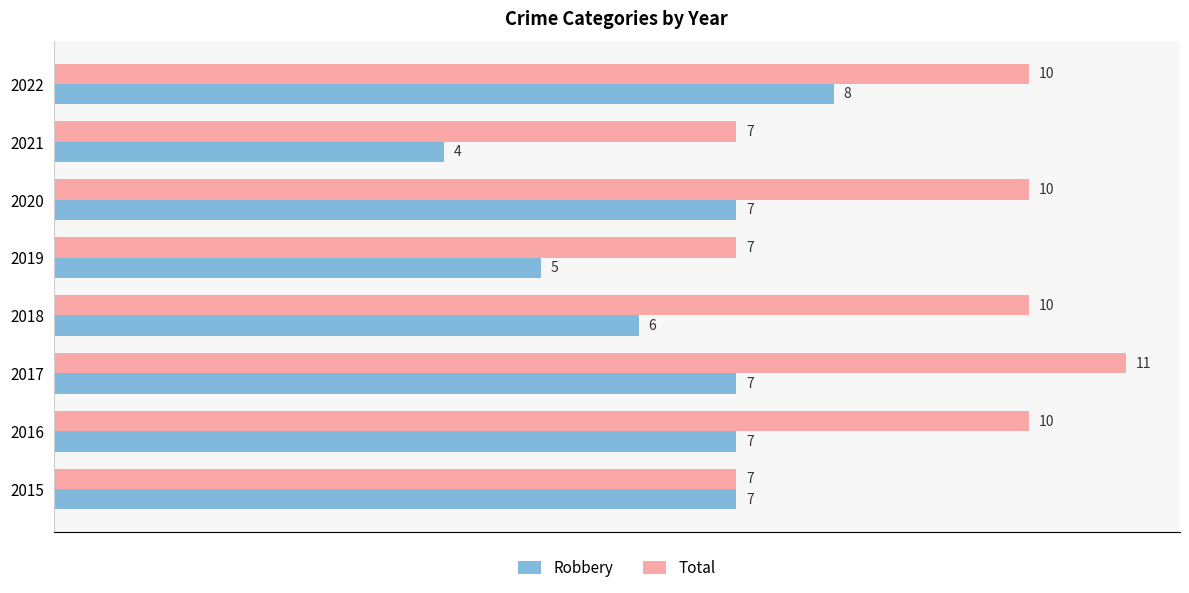

At how many categories does at least one series exceed 8?

5